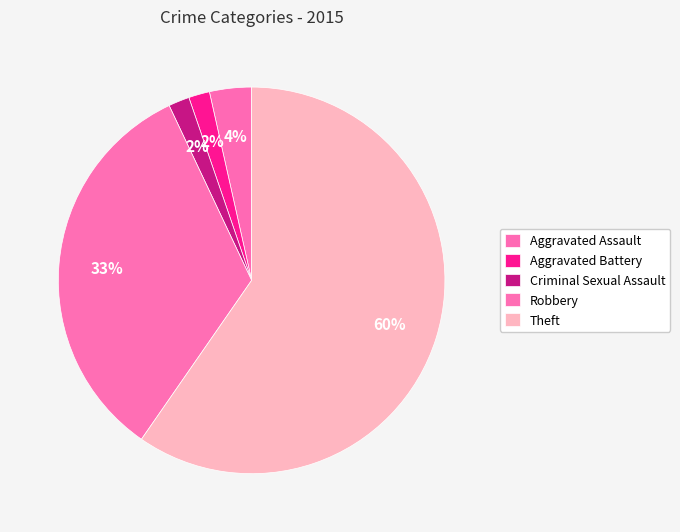

Count the number of slices in the pie.

5